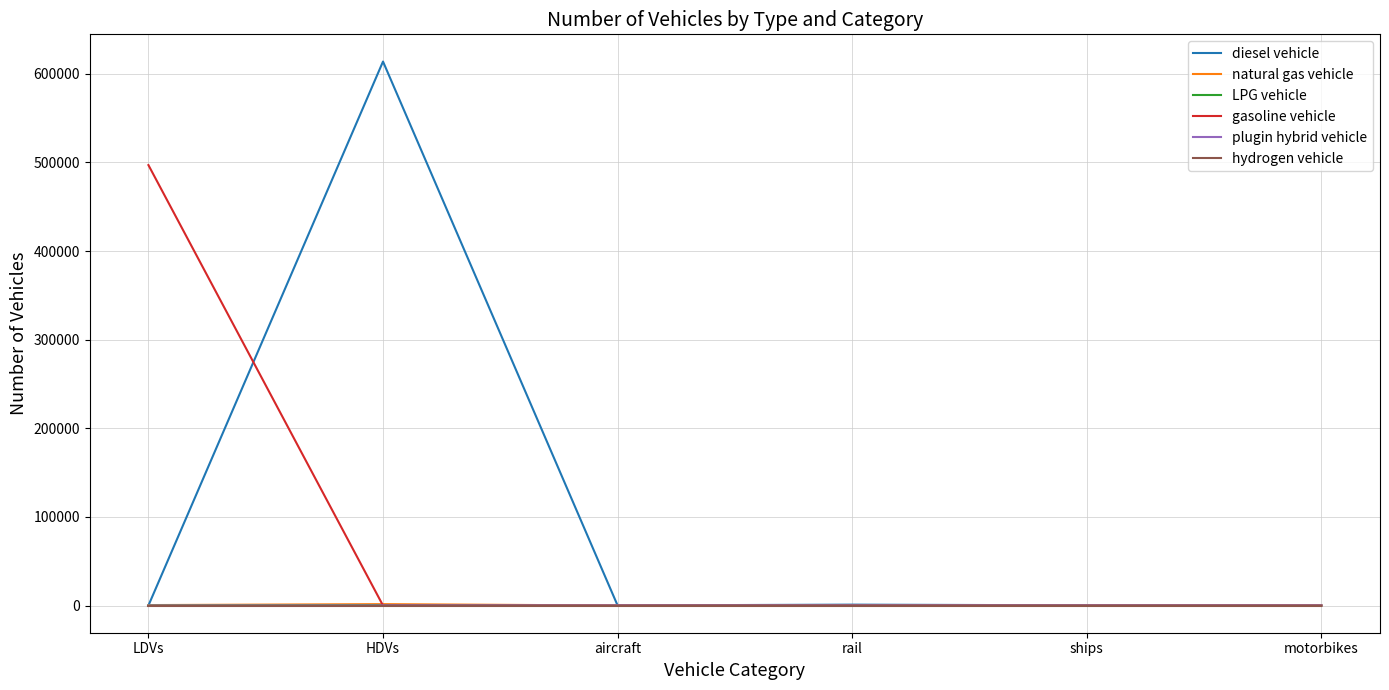

What is the maximum value shown in the chart?

613851